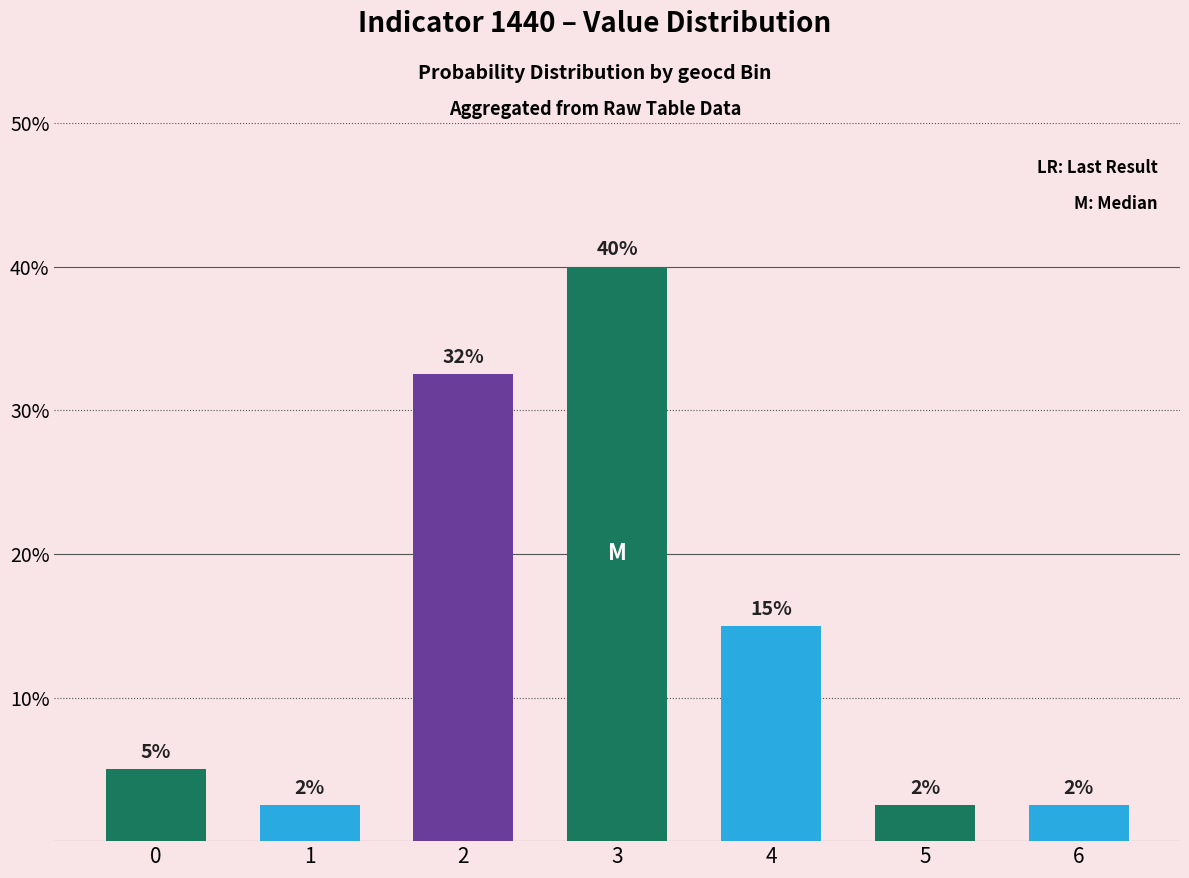

Are the bars horizontal?

No